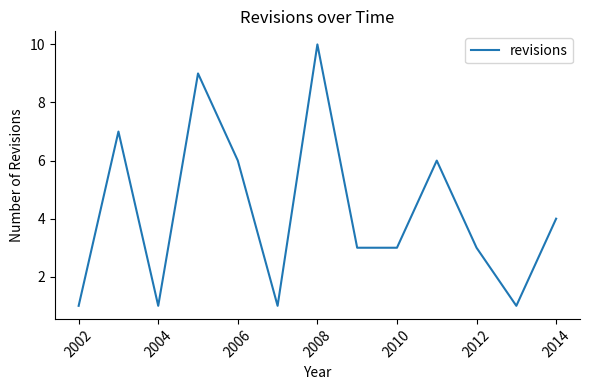

What is the greatest value displayed?

10